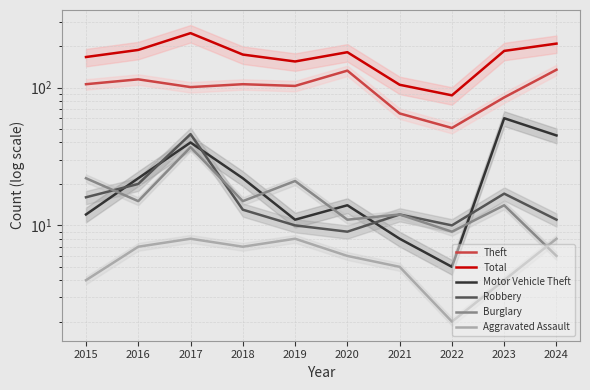

How many values in the Robbery series are below 13?

5